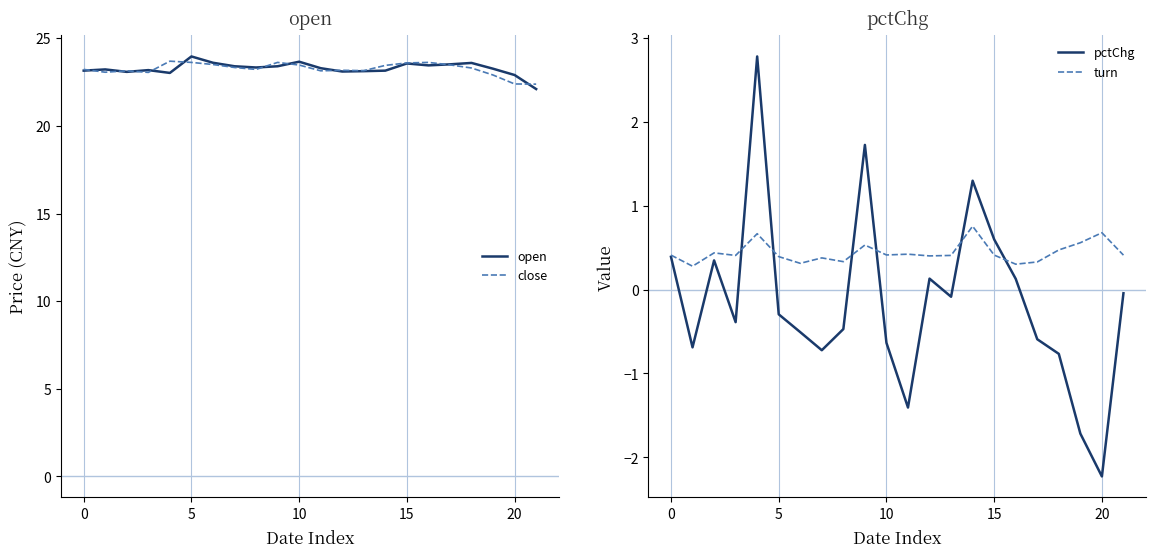

Does the chart display data point markers on the line(s)?

No